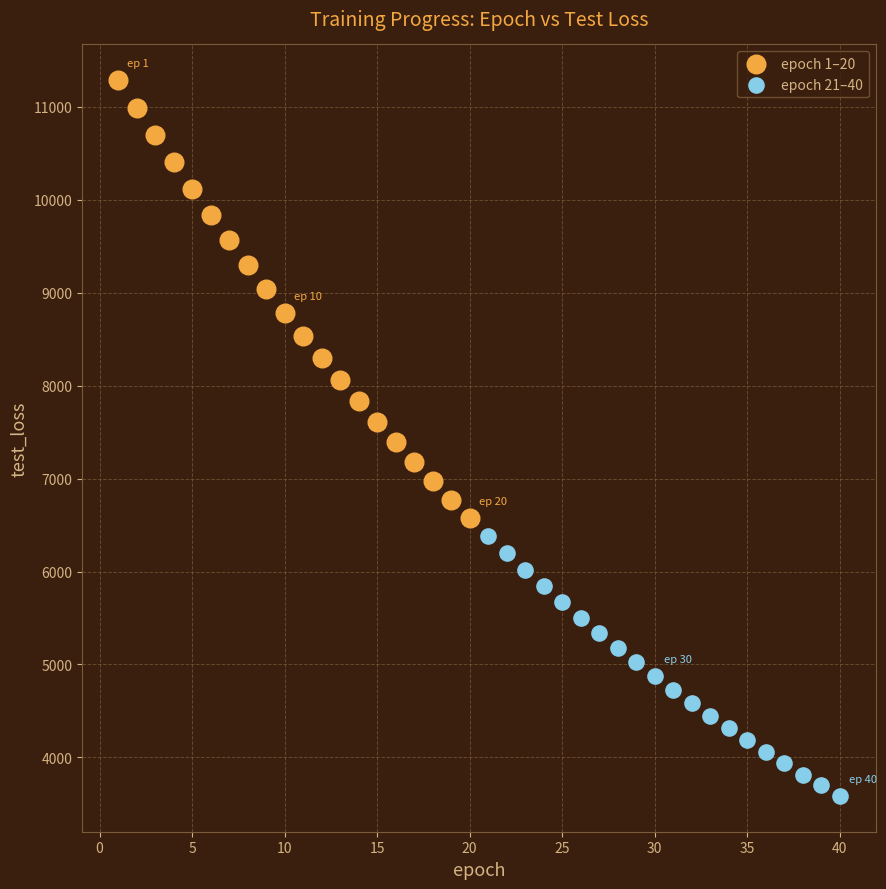

Which series contains the lowest Y value?

epoch 21–40